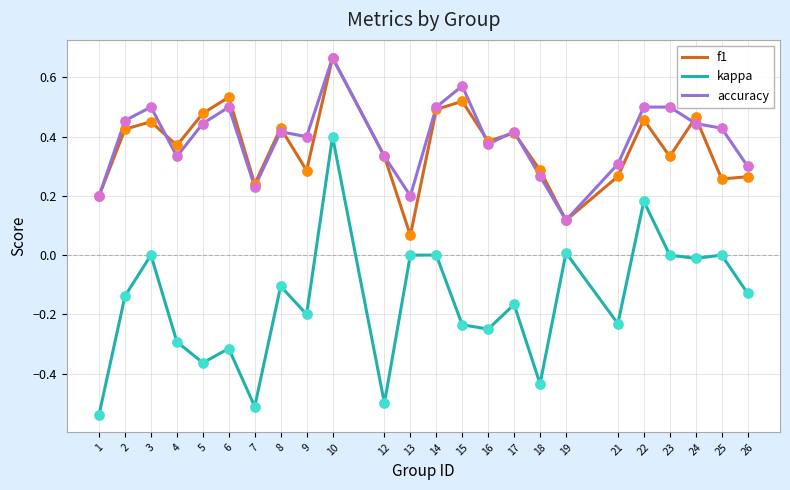

Which series has the largest total across all categories?

accuracy